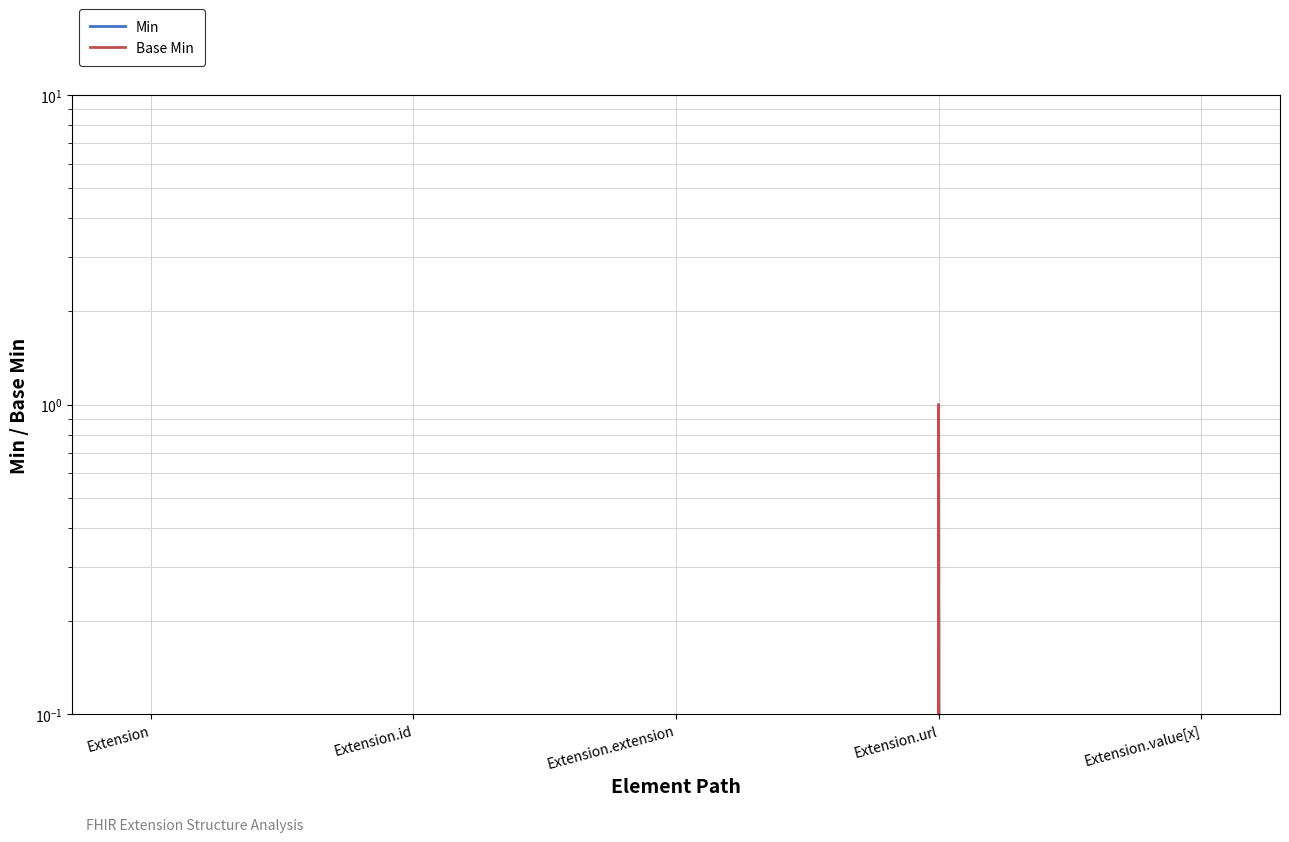

True or false: Min and Base Min intersect in this chart.

False